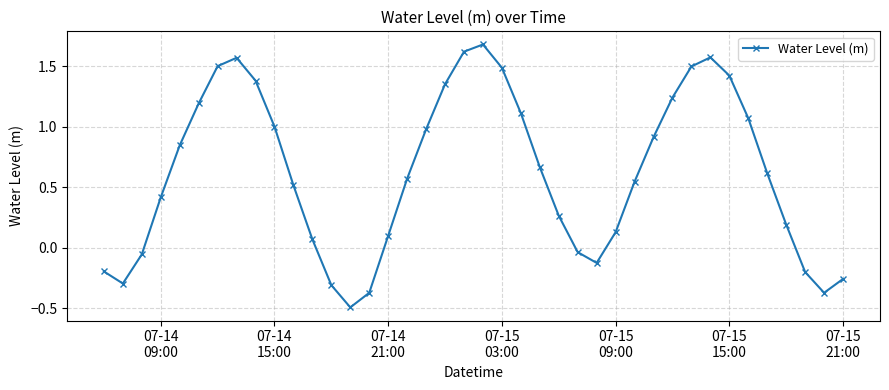

True or false: the data has more than 0 interior local peaks.

True